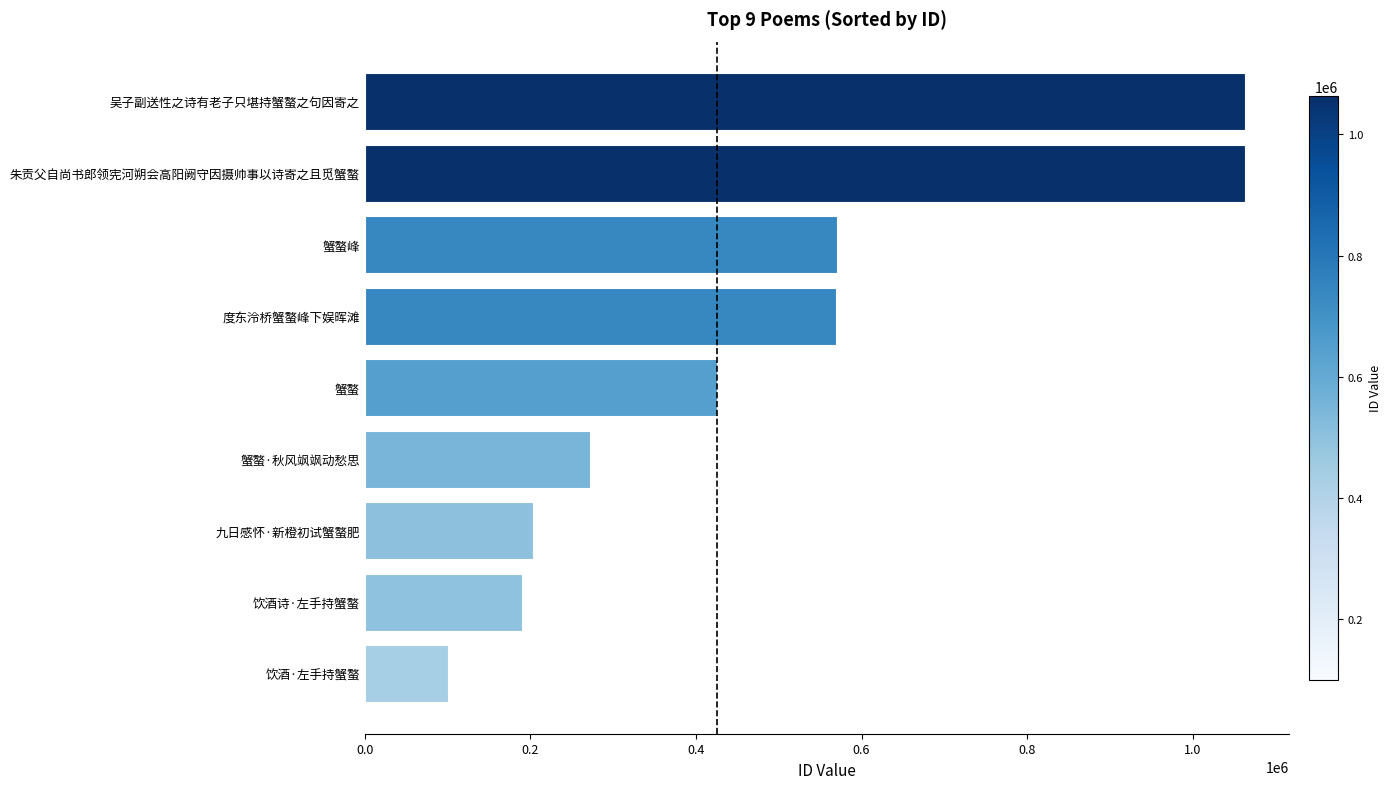

What is the change in value from 饮酒·左手持蟹螯 to 朱贡父自尚书郎领宪河朔会高阳阙守因摄帅事以诗寄之且觅蟹螯?

+962693